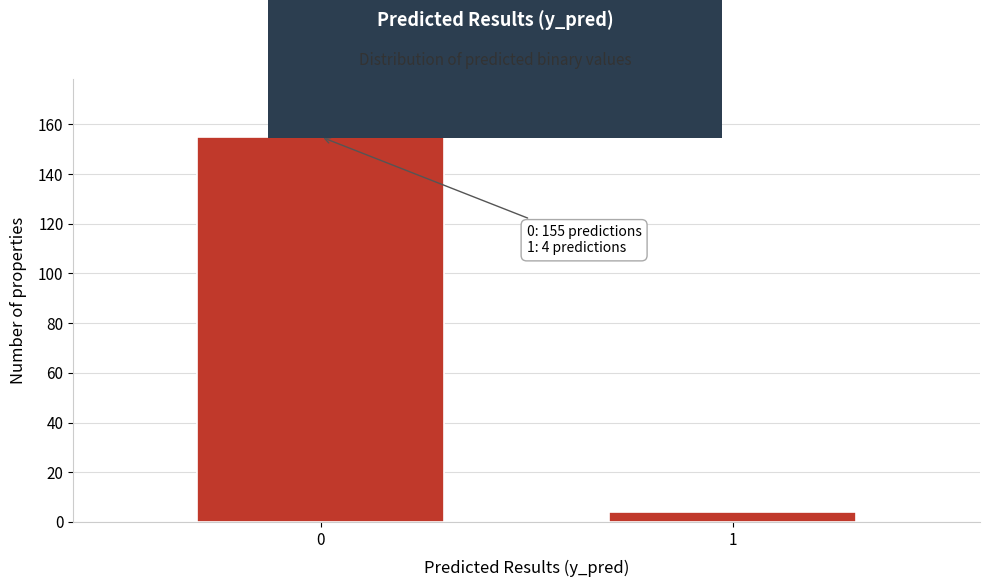

Reading left to right, extract all data points from this chart.

155	4